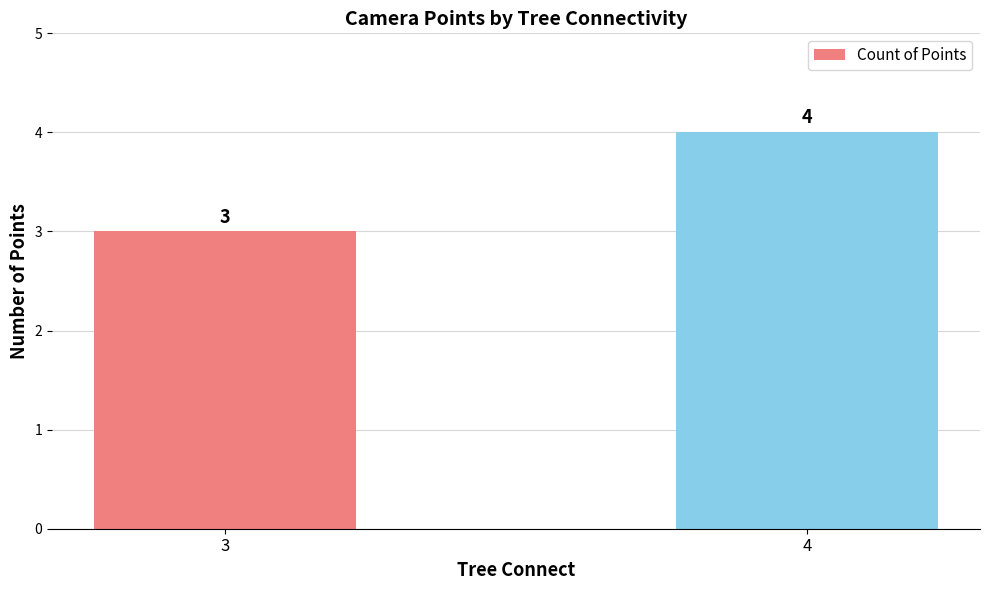

What is the ratio of the value at 4 to the value at 3?

1.3